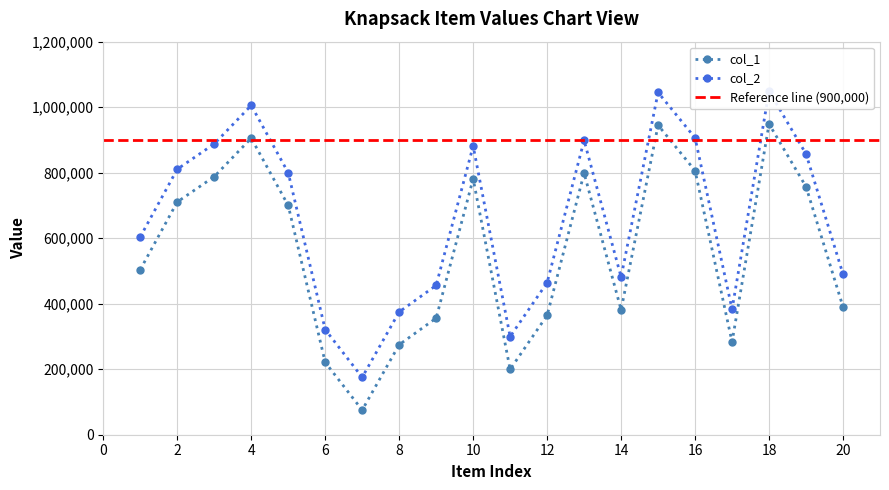

What is the difference between the col_2 values at 3 and 18?

160746